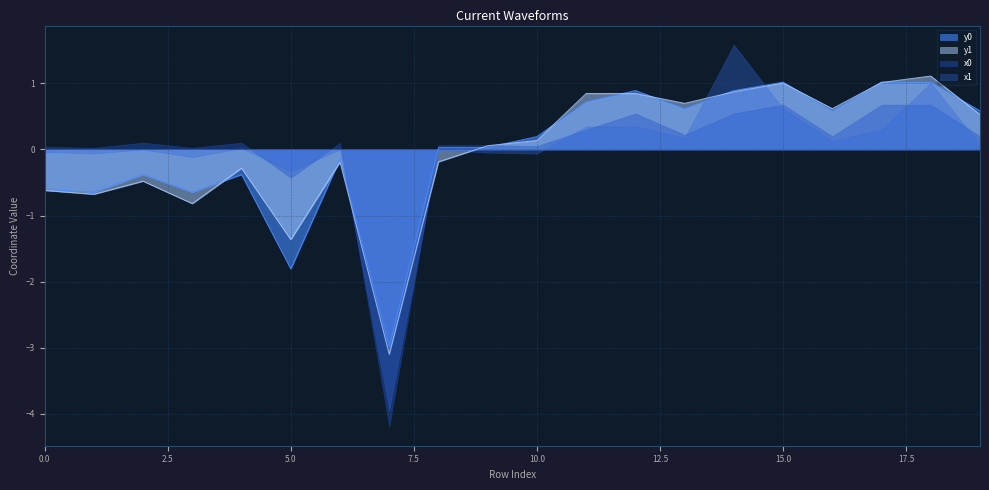

Which series has the widest spread of values?

x1